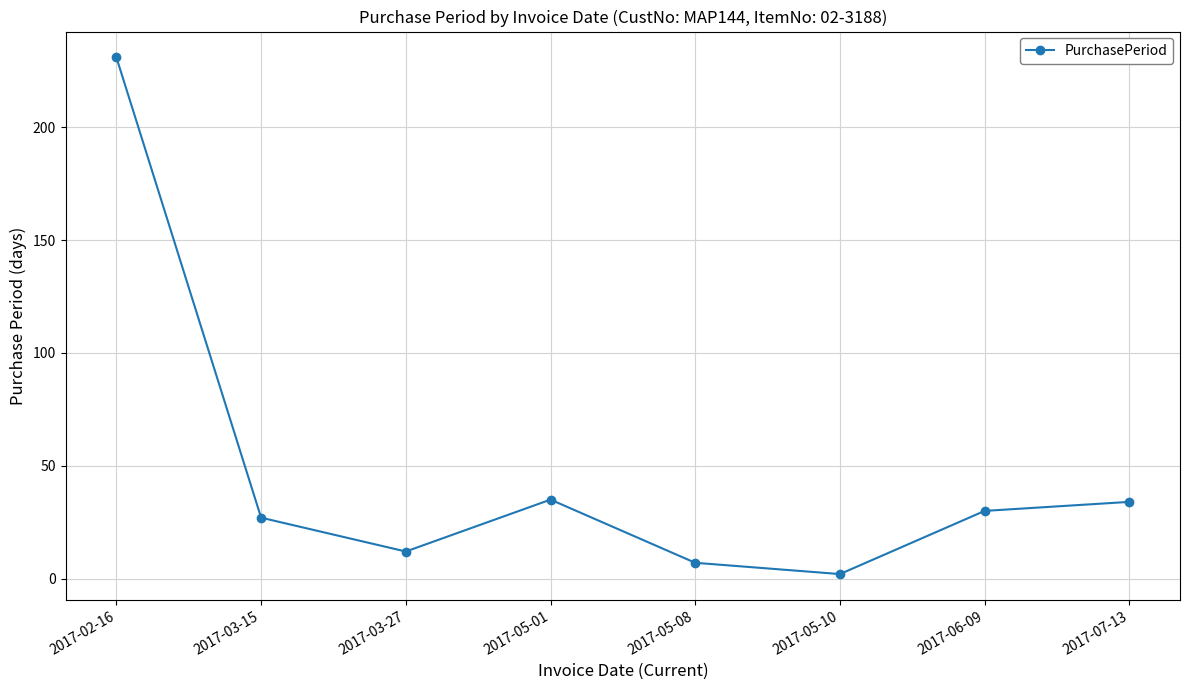

What is the difference between the second highest and minimum values?

33